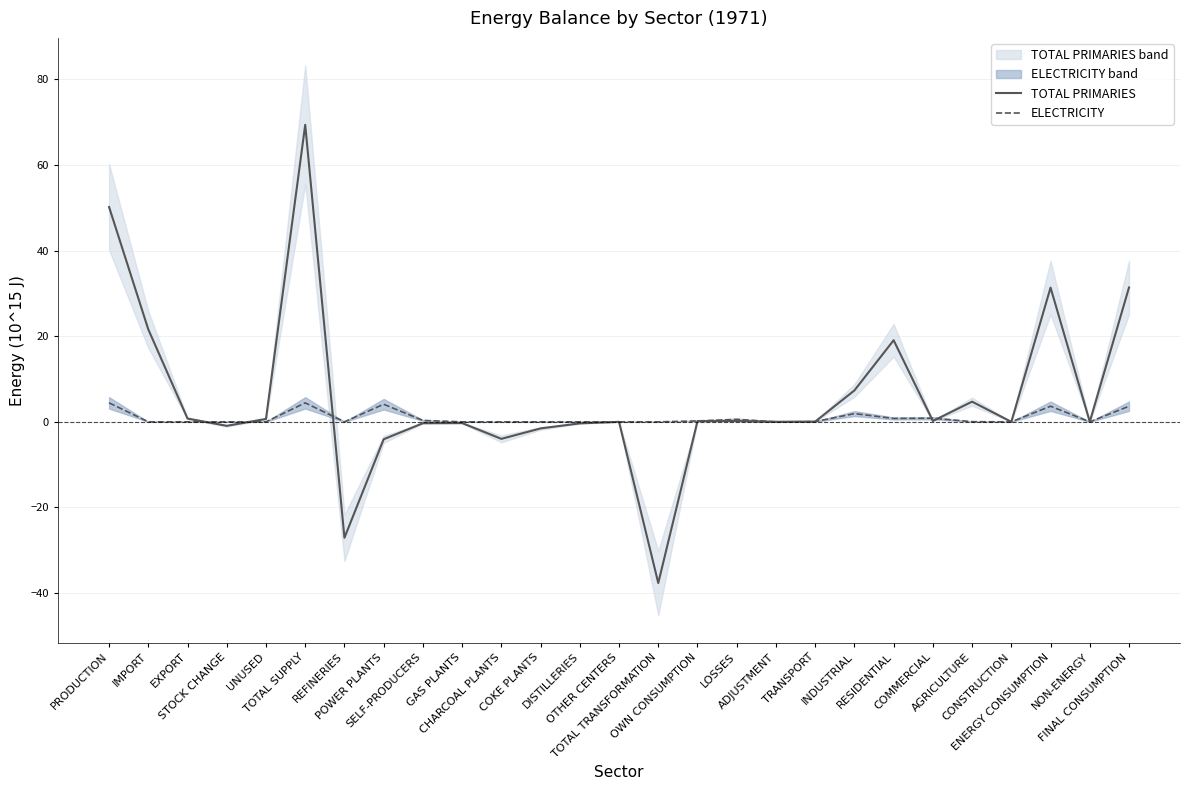

Between STOCK CHANGE and FINAL CONSUMPTION, which series saw the biggest shift?

TOTAL PRIMARIES